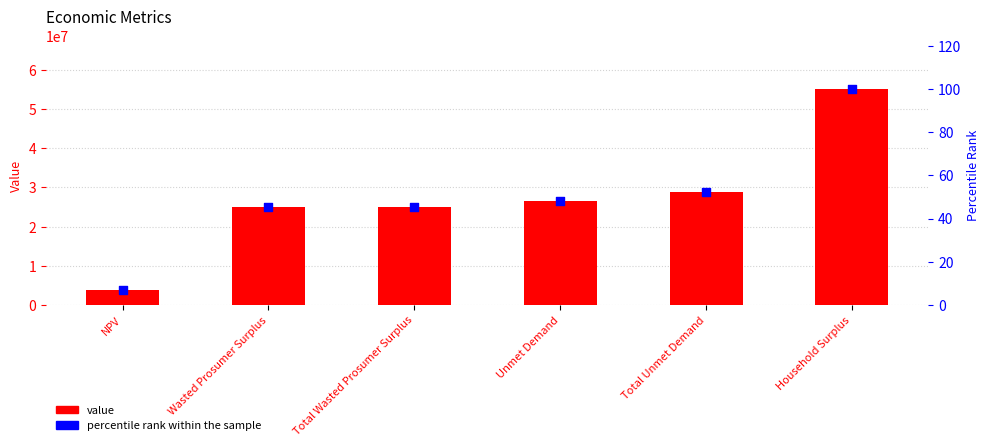

Is the value of percentile rank within the sample at Unmet Demand greater than the value of value at NPV?

No